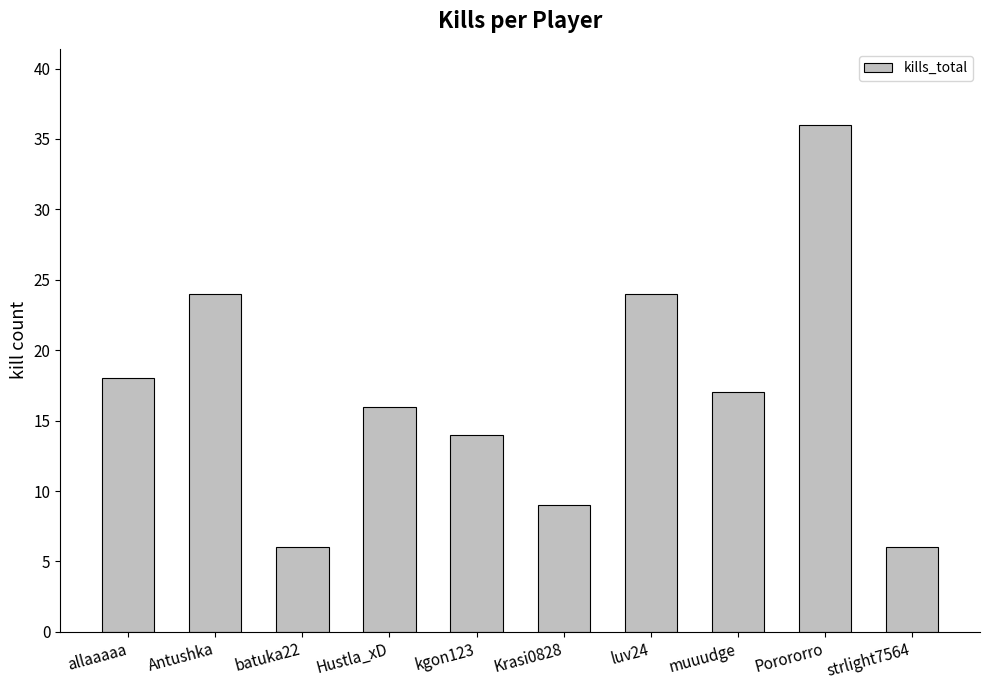

True or false: the data shows 19 at kgon123.

False